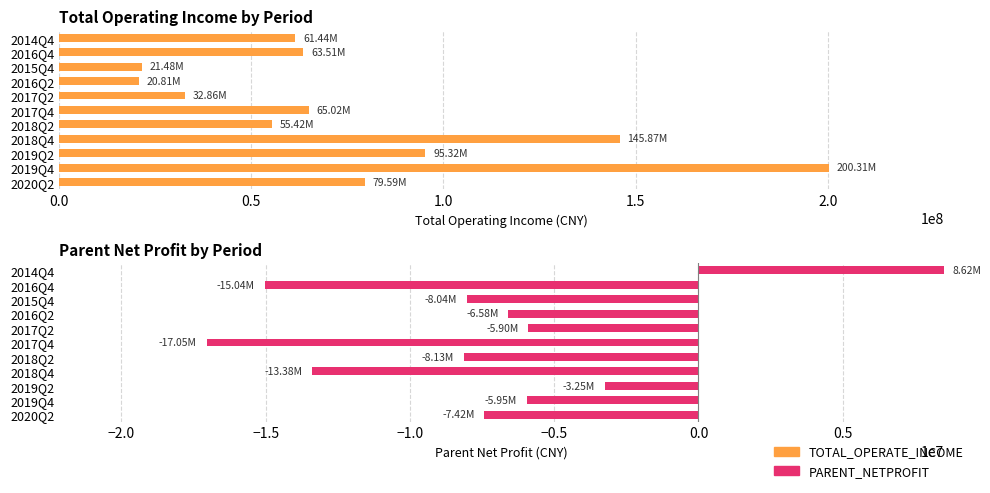

How many bars are there in total?

22